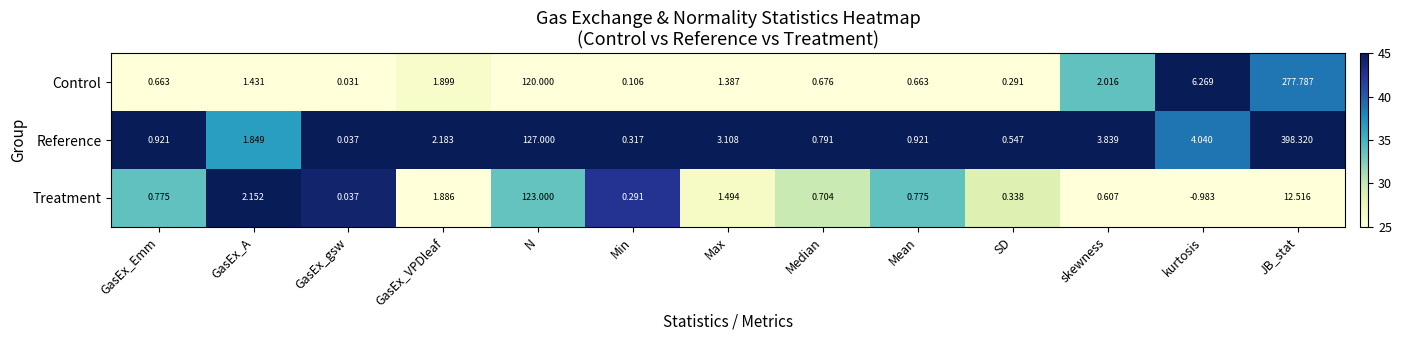

At GasEx_Emm, list the series in order from smallest to largest.

Control, Treatment, Reference